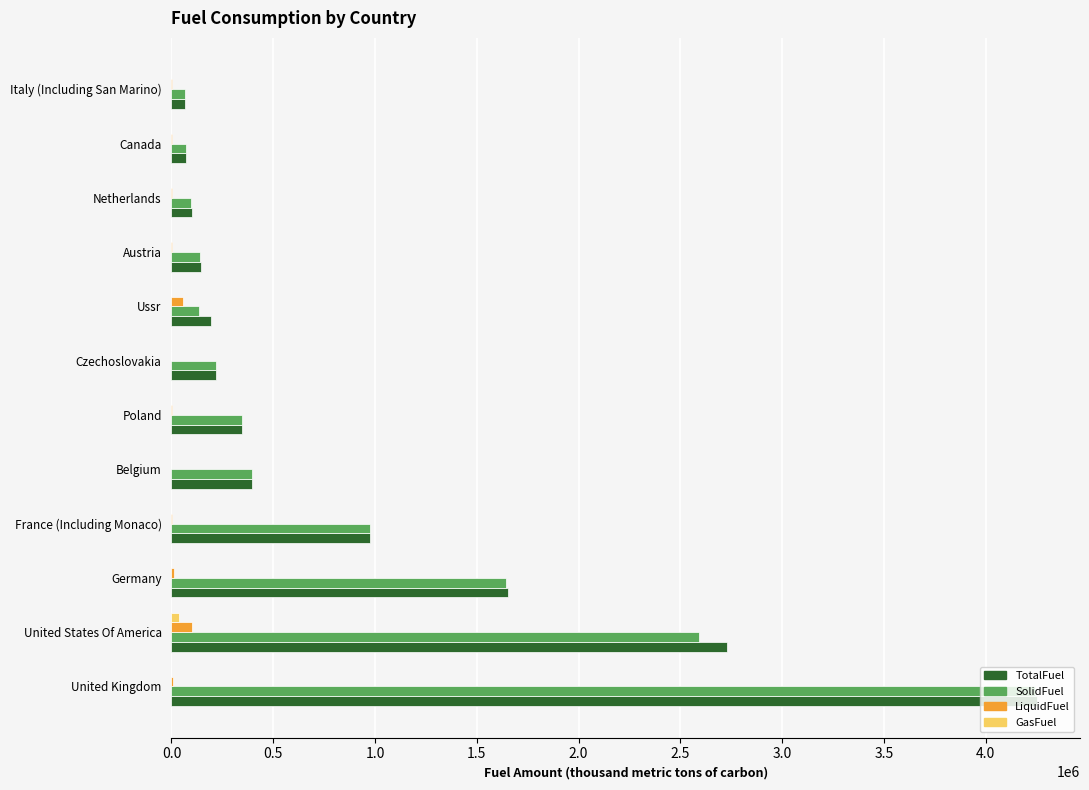

At which category is the sum across all series the highest?

United Kingdom